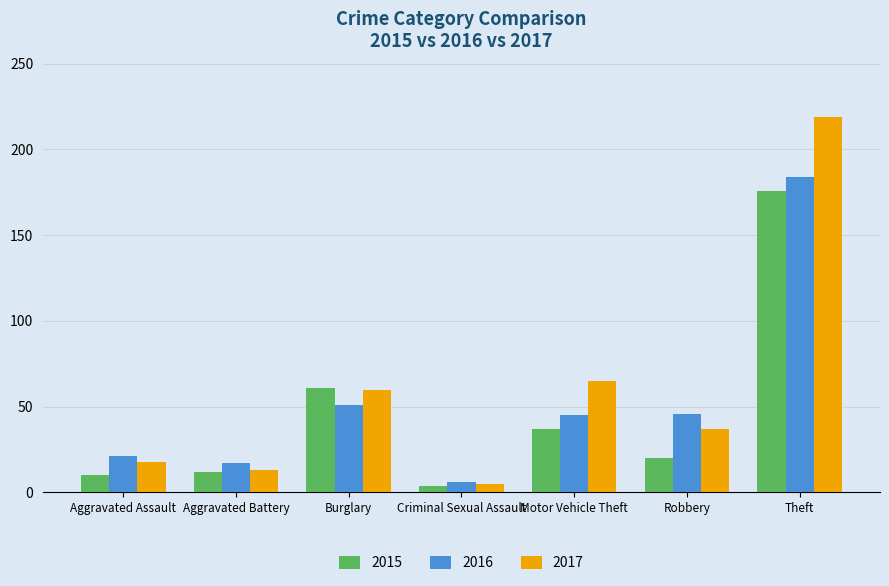

How many bars are there in total?

21